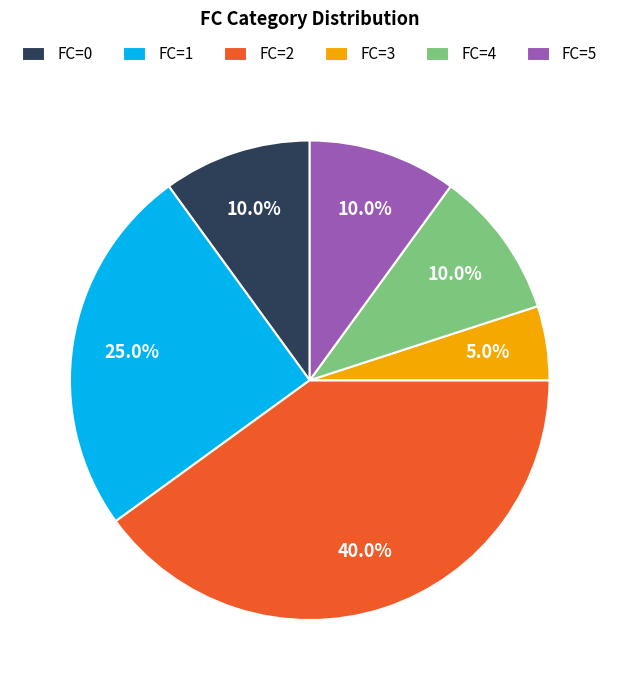

What is the largest slice in the pie chart?

FC=2